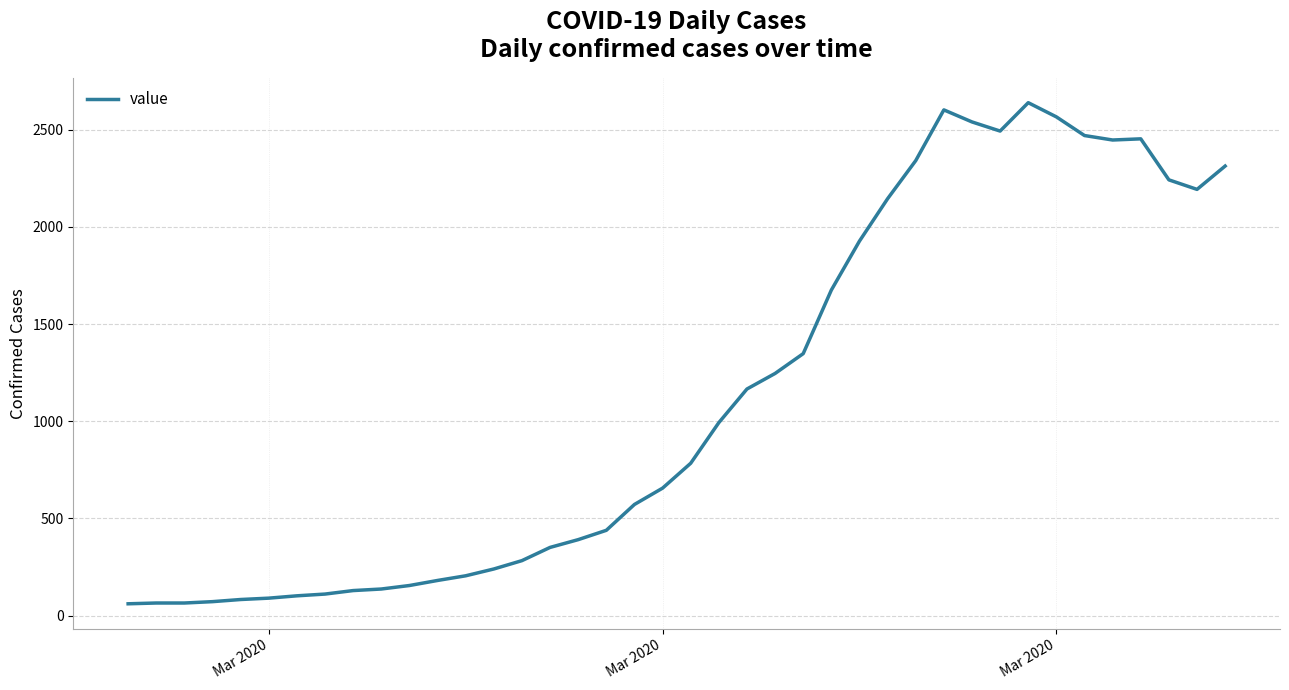

What is the difference between the maximum and minimum values?

2578